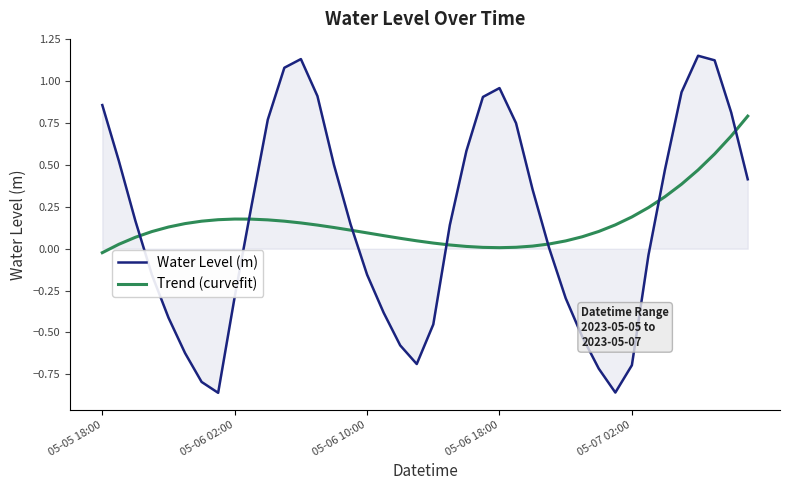

Rank the series by their maximum value, from lowest to highest.

Trend (curvefit), Water Level (m)